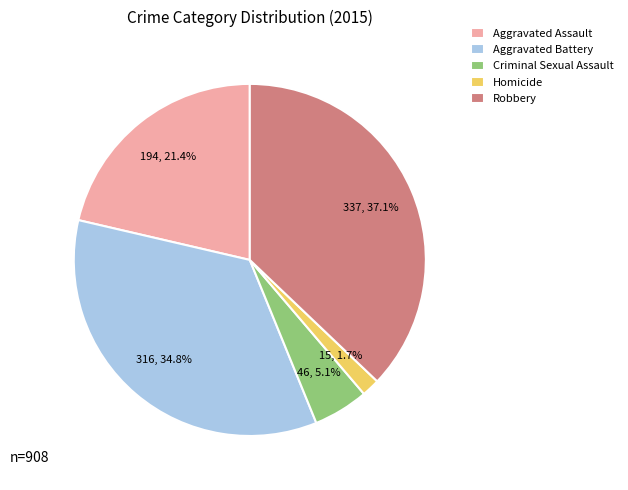

Between Aggravated Battery and Homicide, which is larger?

Aggravated Battery